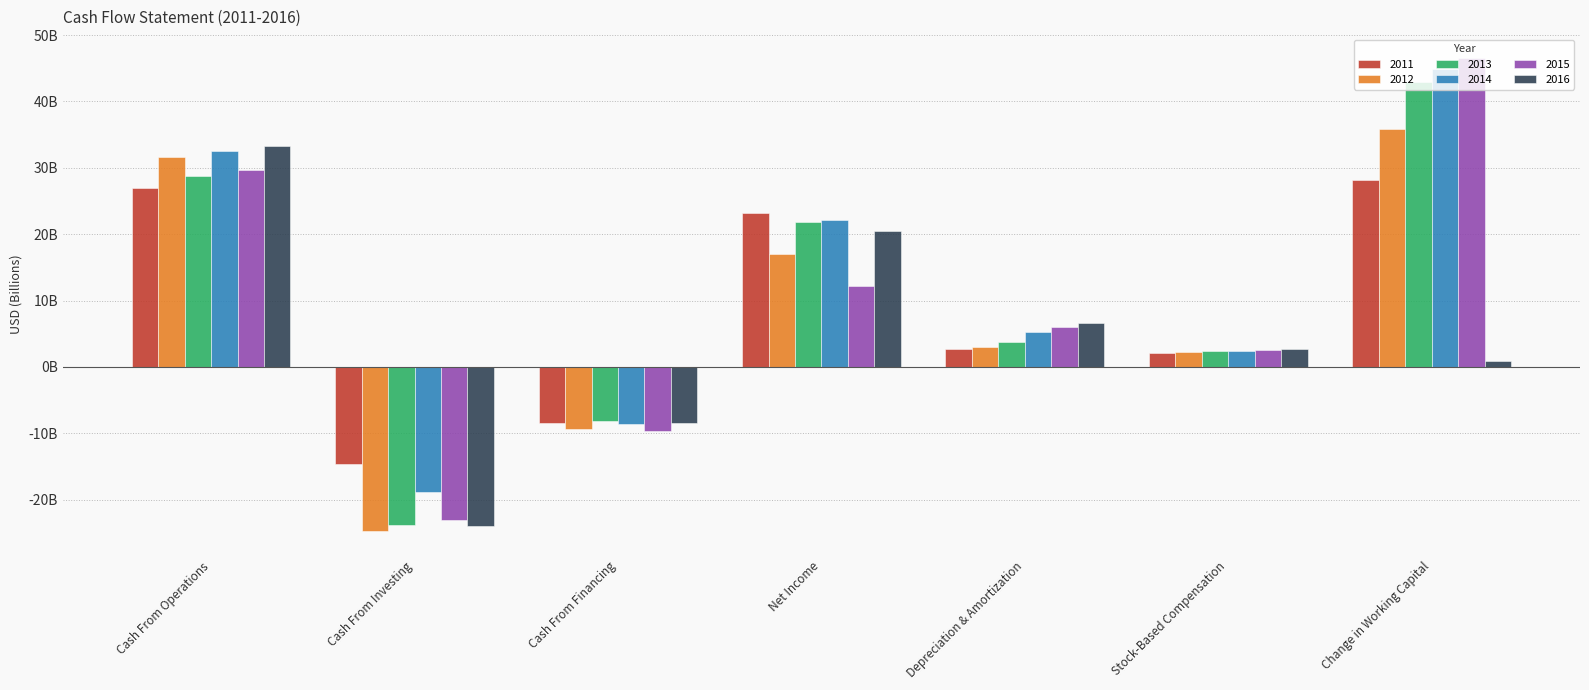

What are all the series names shown in the legend?

2011, 2012, 2013, 2014, 2015, 2016